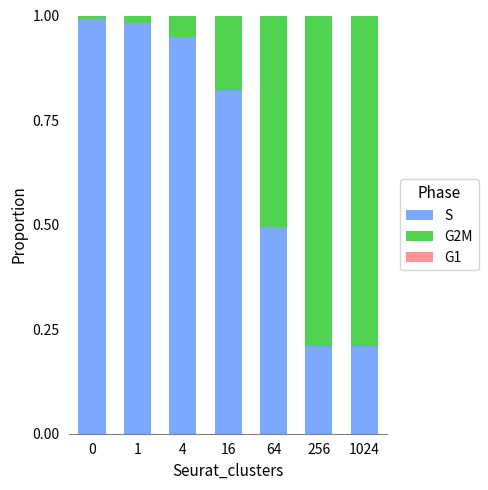

Is it true that S equals 0.5 at 64?

True